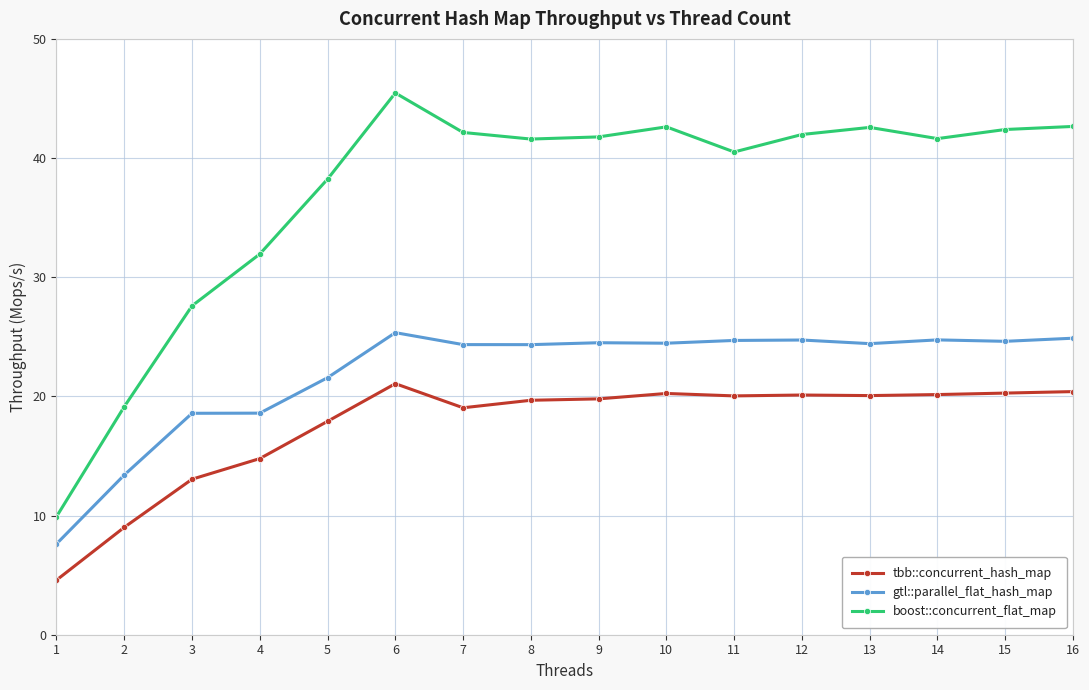

True or false: boost::concurrent_flat_map and tbb::concurrent_hash_map cross at least once.

False